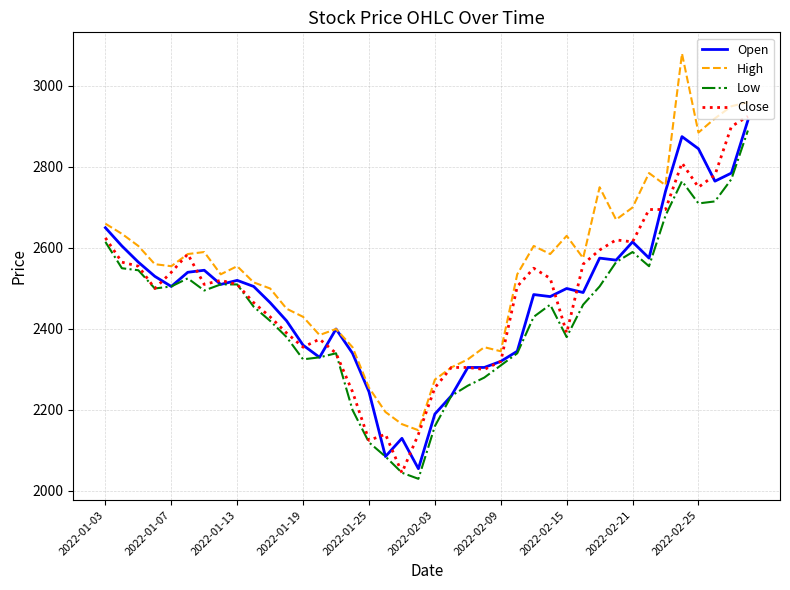

Which series has the largest total across all categories?

High